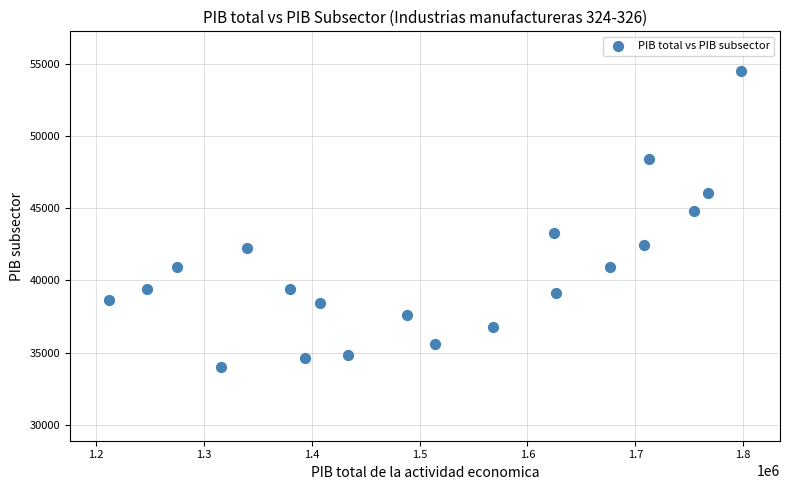

What Y value in the scatter plot is closest to 44265?

44841.0